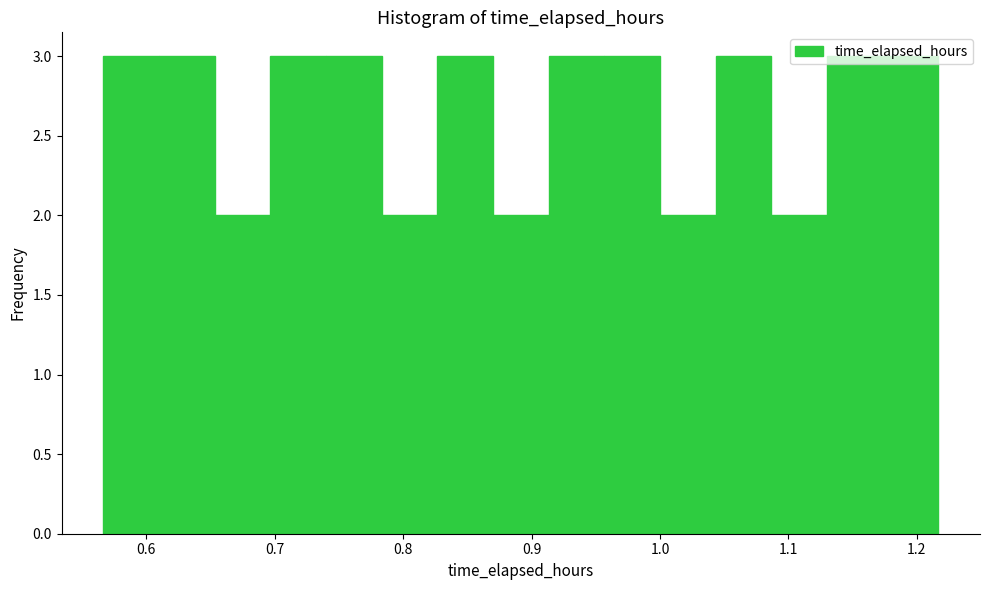

Reading left to right, list every bar in this chart as the range it spans on the x-axis followed by its height. Neither the bar edges nor the heights are printed on the chart, so give them approximately, as read against the axes.

0.57 to 0.61: 3
0.61 to 0.65: 3
0.65 to 0.70: 2
0.70 to 0.74: 3
0.74 to 0.78: 3
0.78 to 0.83: 2
0.83 to 0.87: 3
0.87 to 0.91: 2
0.91 to 0.96: 3
0.96 to 1.00: 3
1.00 to 1.04: 2
1.04 to 1.09: 3
1.09 to 1.13: 2
1.13 to 1.17: 3
1.17 to 1.22: 3